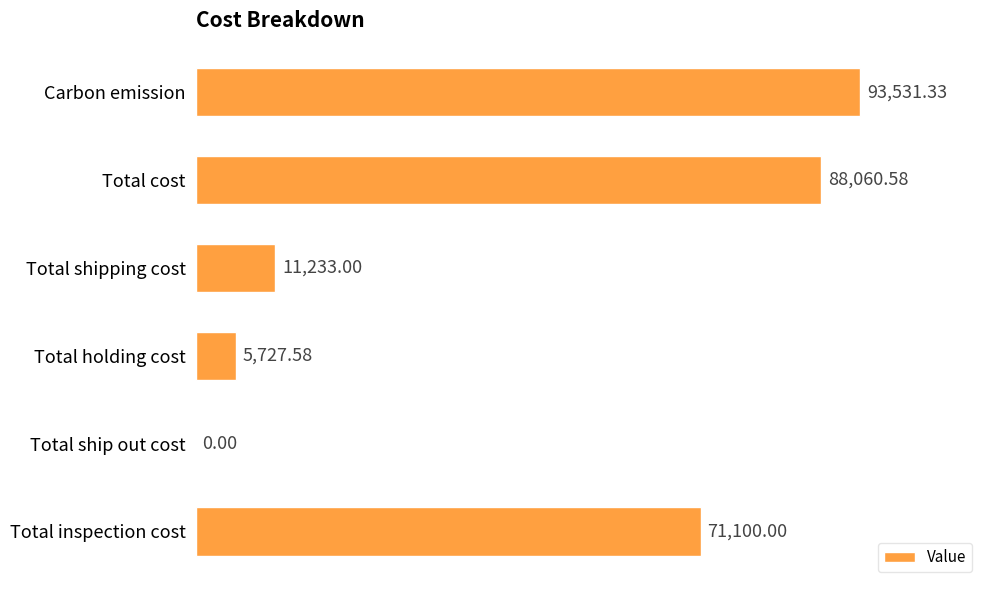

Which has a higher value, Carbon emission or Total shipping cost?

Carbon emission